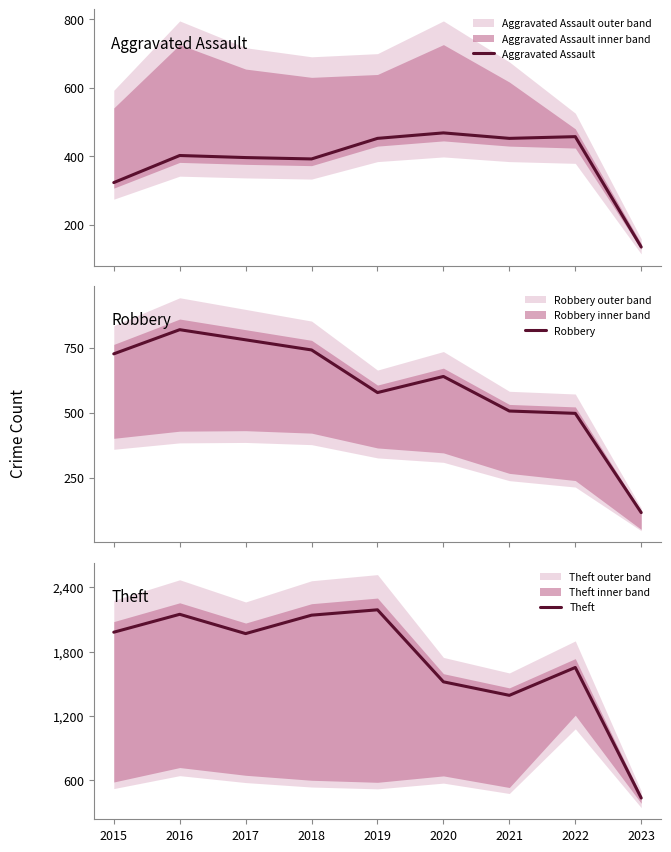

How many series are shown in this chart?

3